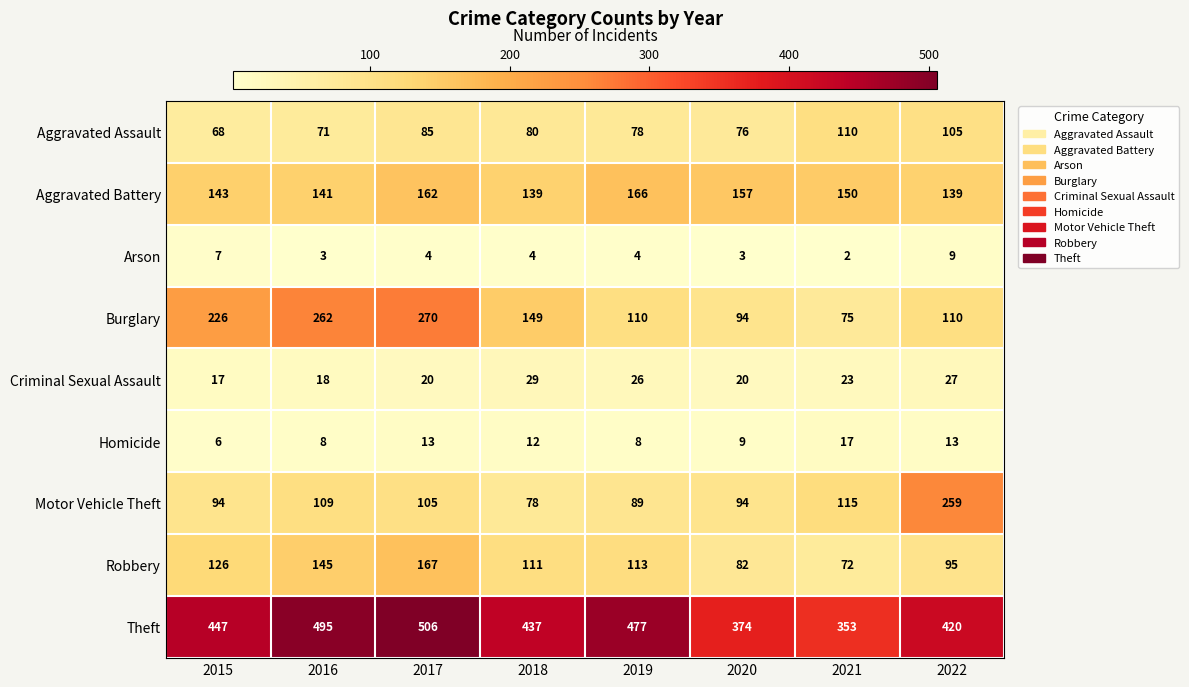

At which category is the sum across all series the highest?

2017